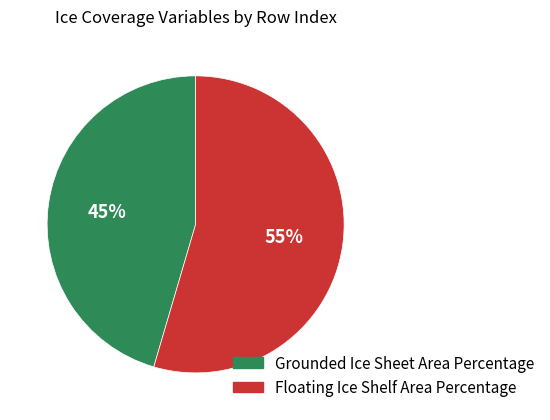

How many segments does this pie chart have?

2